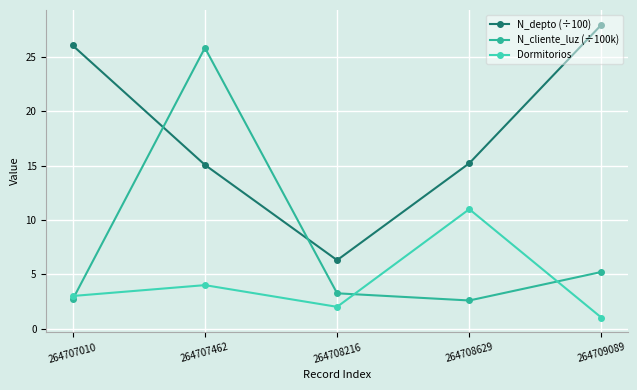

What is the total value across all series at 264707462?

44.9